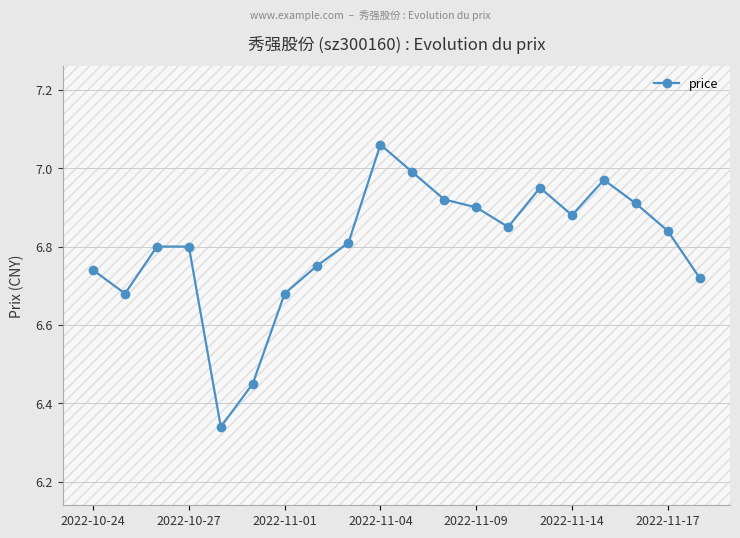

True or false: the data has more than 1 interior local peaks.

True